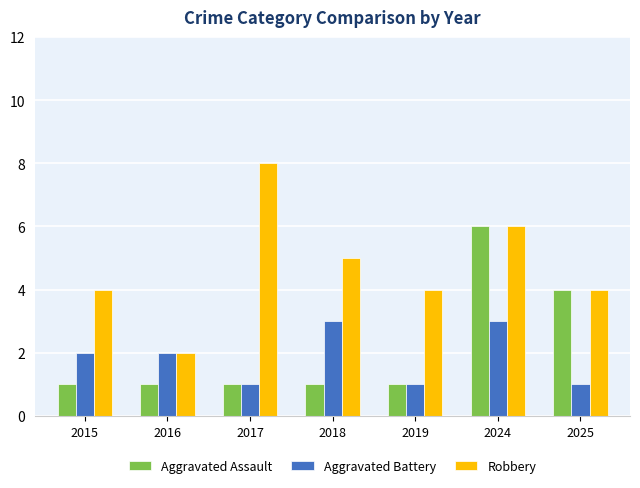

What is the sum of the Aggravated Assault values at 2017 and 2024?

7